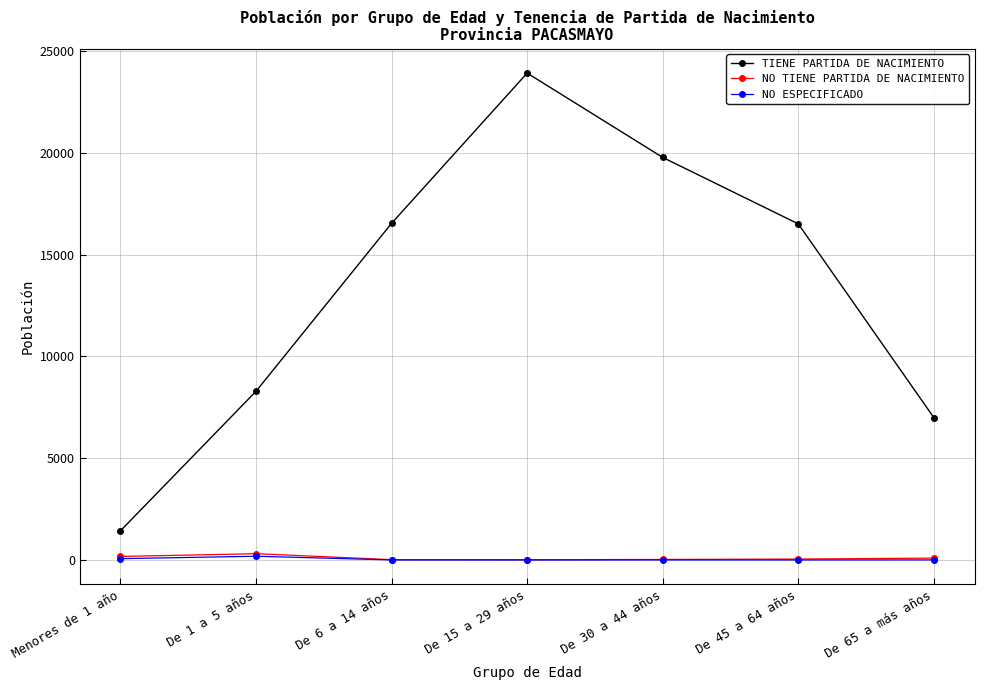

What is the sum of the NO ESPECIFICADO values at De 30 a 44 años and Menores de 1 año?

70